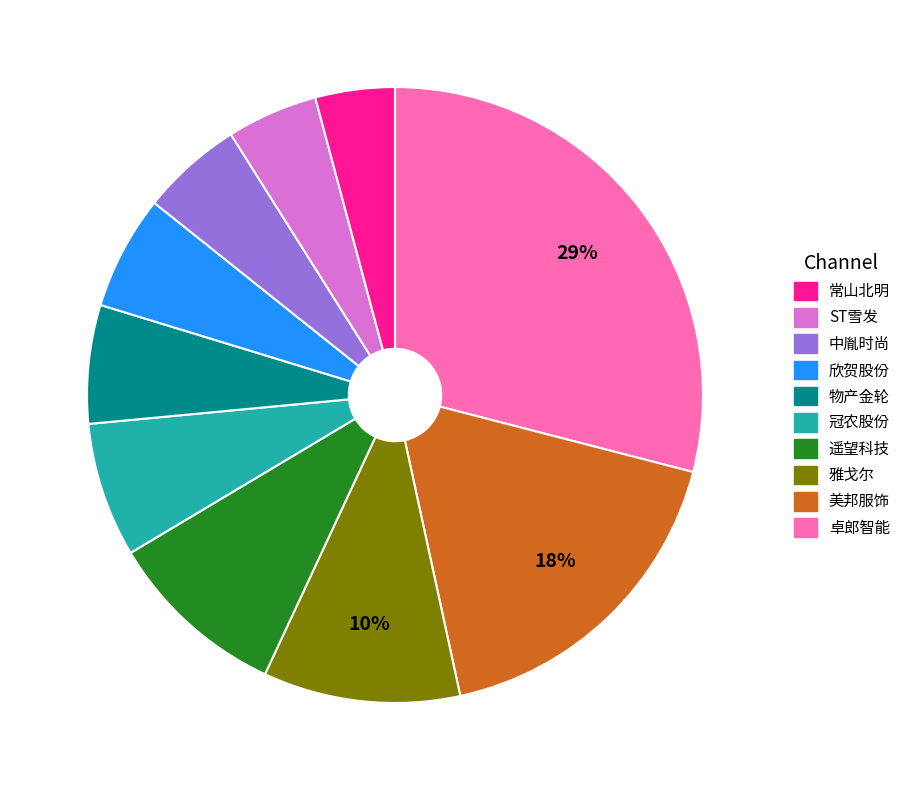

Does any single category account for the majority?

No